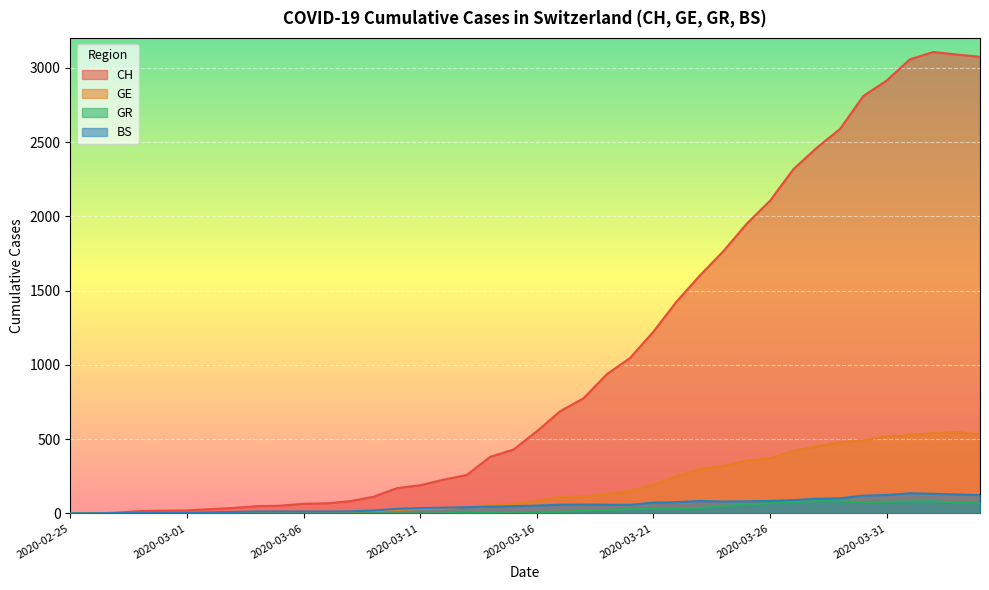

What is the value of the CH point at the 24th from the left?

937